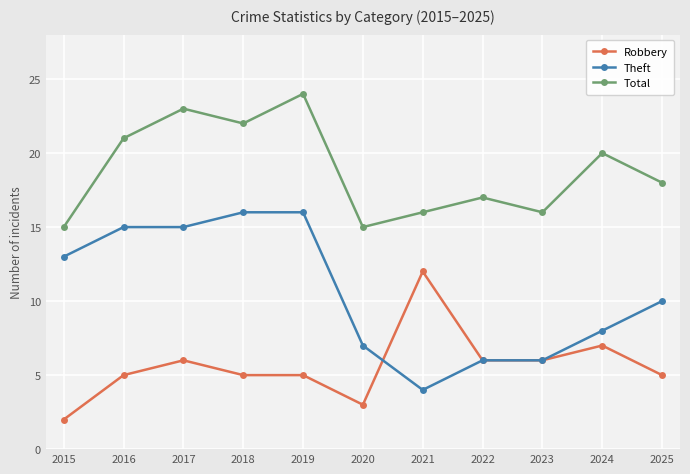

Does the chart display data point markers on the line(s)?

Yes